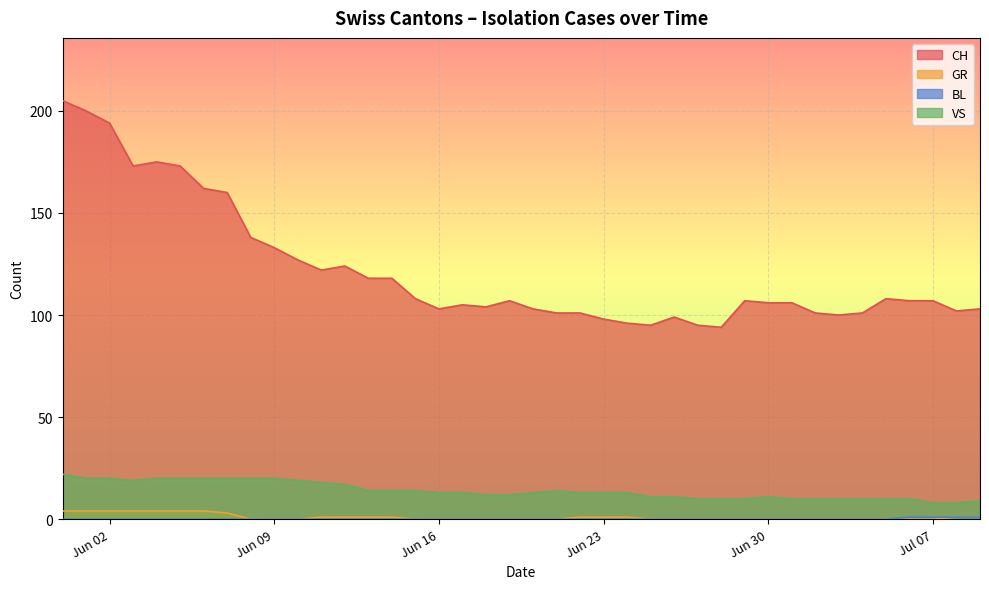

The value of GR at 2020-06-29 is 1. True or false?

False